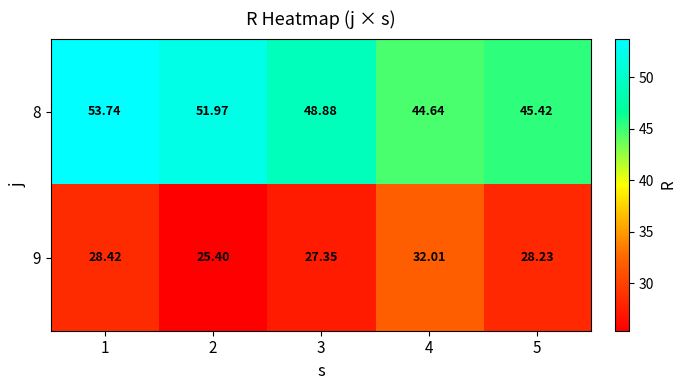

Rank the series by their maximum value, from highest to lowest.

8, 9